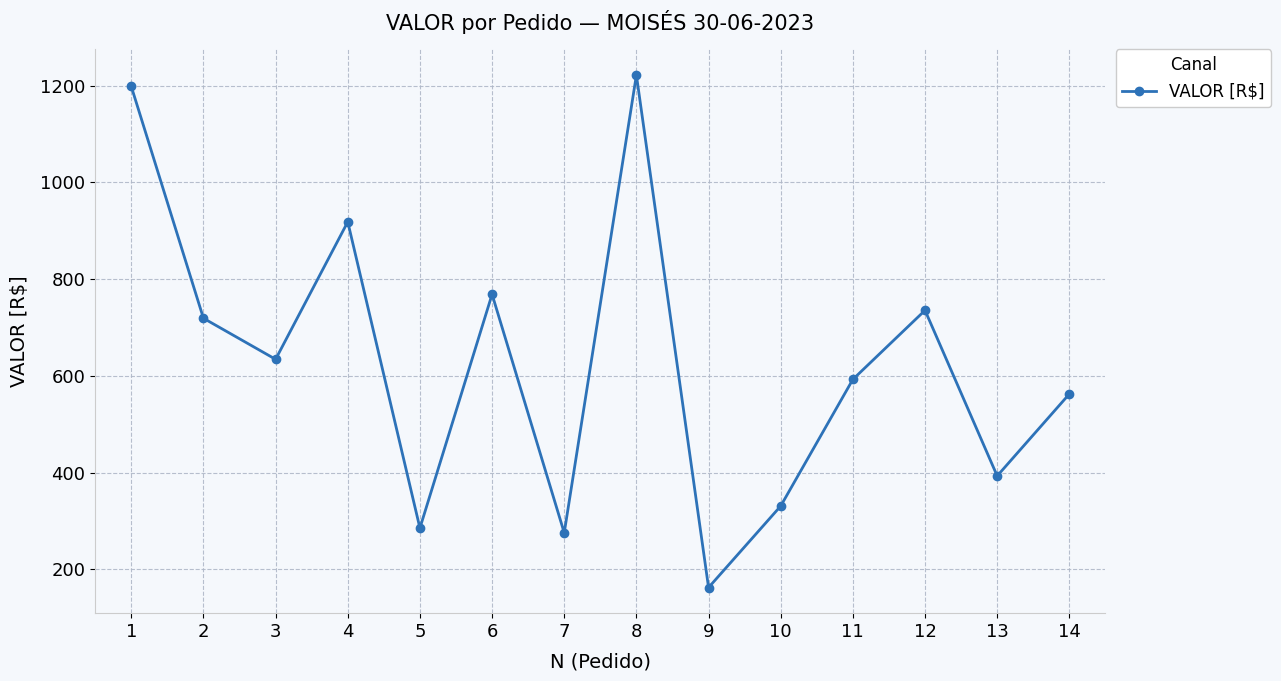

What is the maximum value shown in the chart?

1221.7